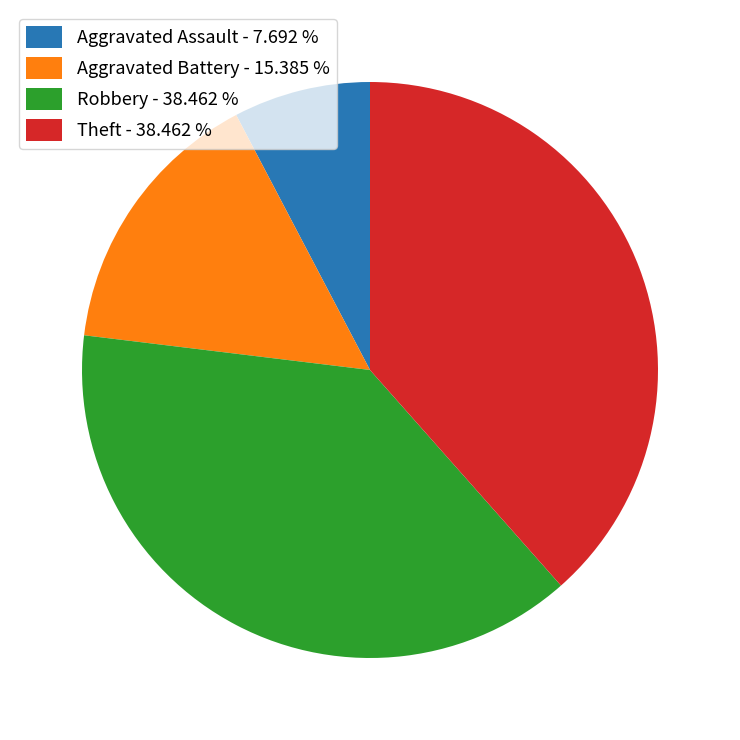

Does Theft - 38.462 % account for over 50% of the chart?

No